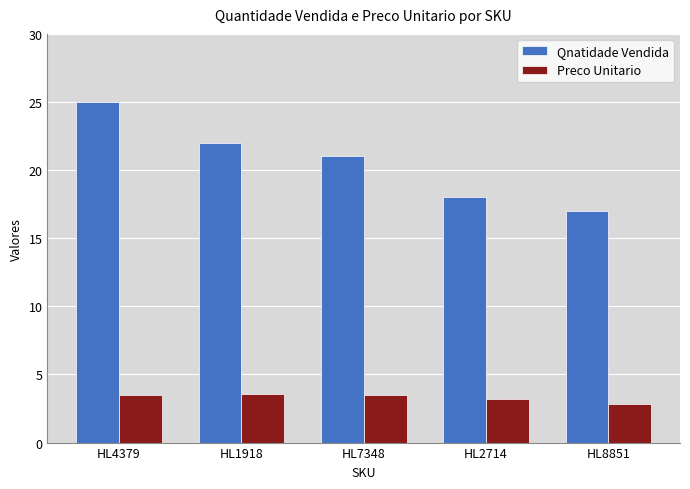

Rank the series by their maximum value, from highest to lowest.

Qnatidade Vendida, Preco Unitario